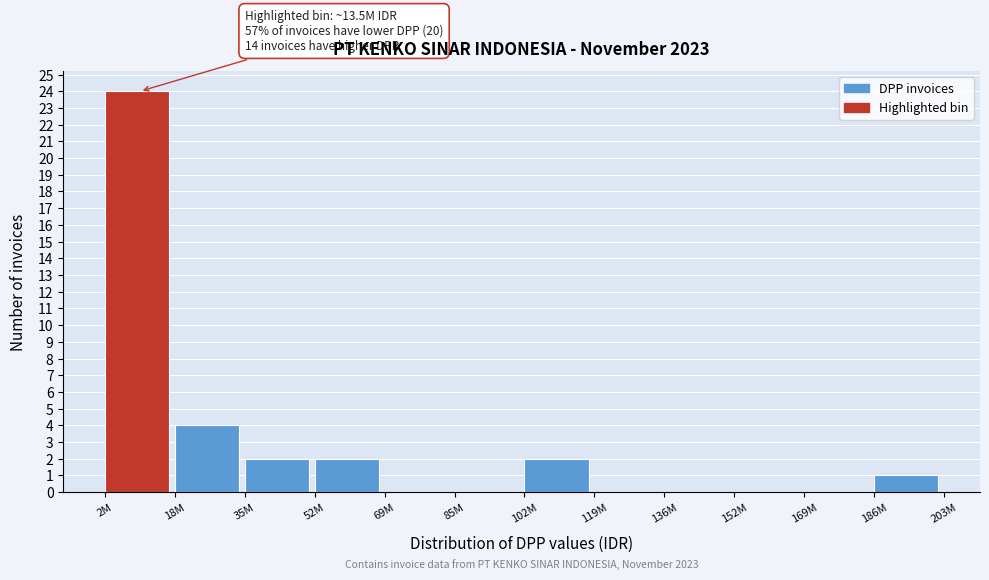

Reading left to right, what are all the values shown in this chart?

2M=24	18M=4	35M=2	52M=2	69M=0	85M=0	102M=2	119M=0	136M=0	152M=0	169M=0	186M=1